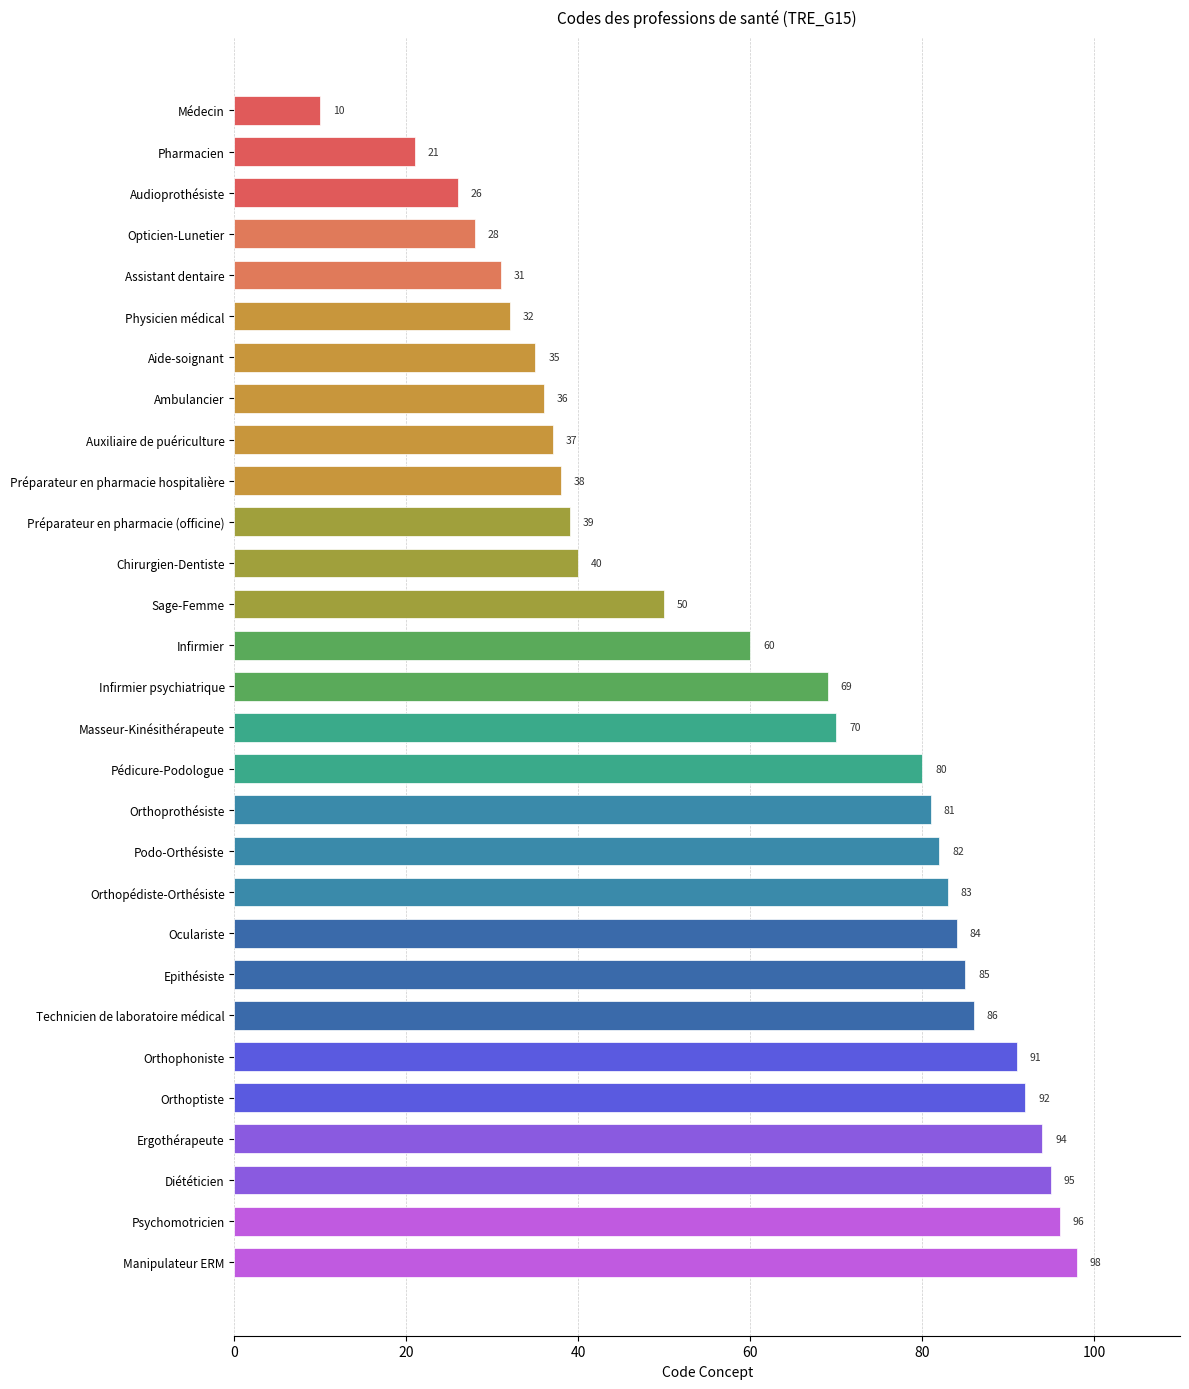

Which has a higher value, Préparateur en pharmacie (officine) or Epithésiste?

Epithésiste